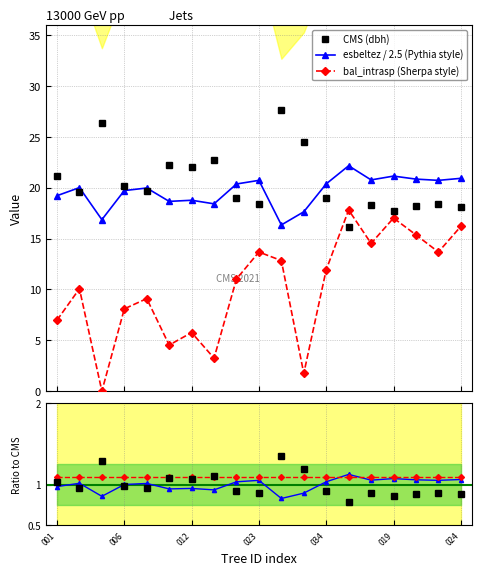

Rank the series at 17 from highest to lowest value.

esbeltez / 2.5 (Pythia style), CMS (dbh), bal_intrasp (Sherpa style), bal ratio, esbeltez ratio, dbh ratio